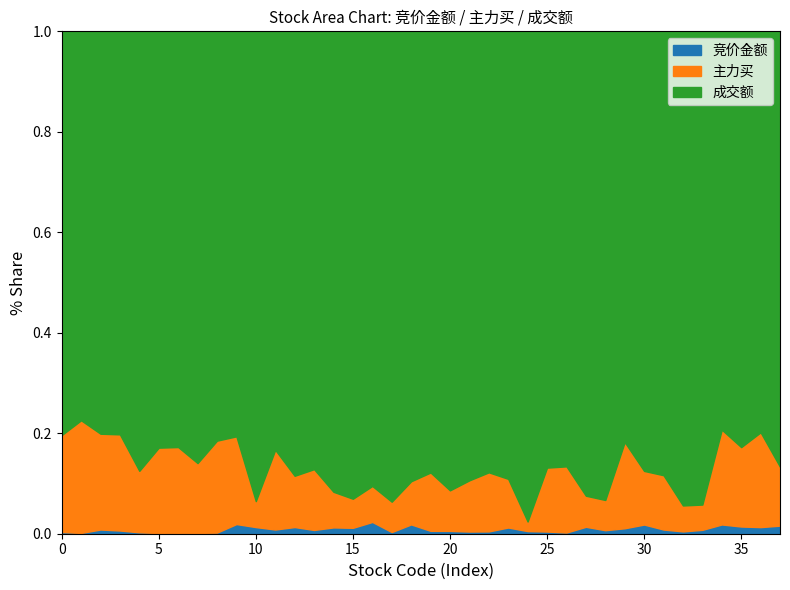

List the series in order of their peak value, highest first.

成交额_line, 主力买_line, 竞价金额_line